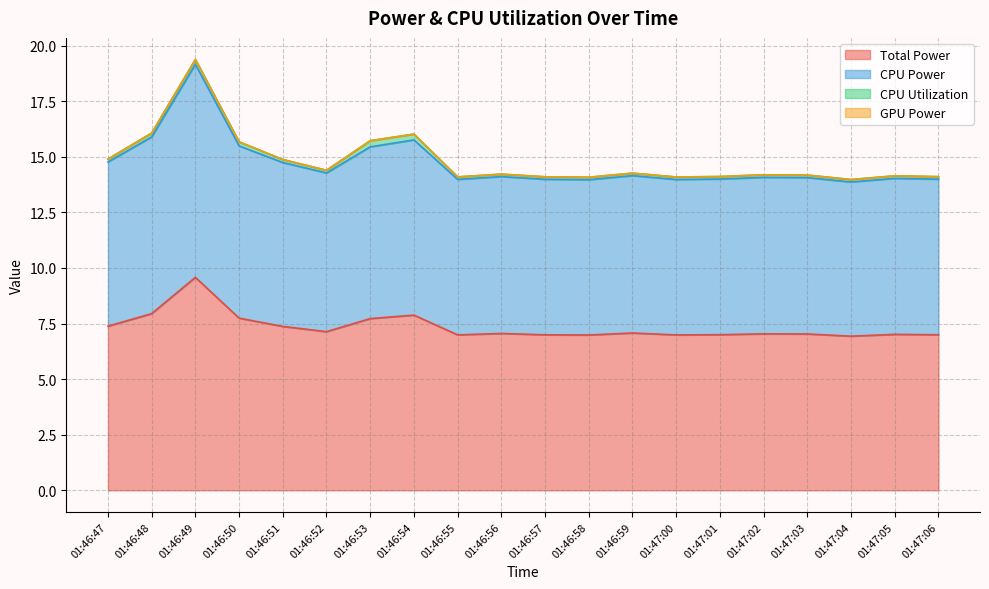

Does the chart display data point markers on the line(s)?

No